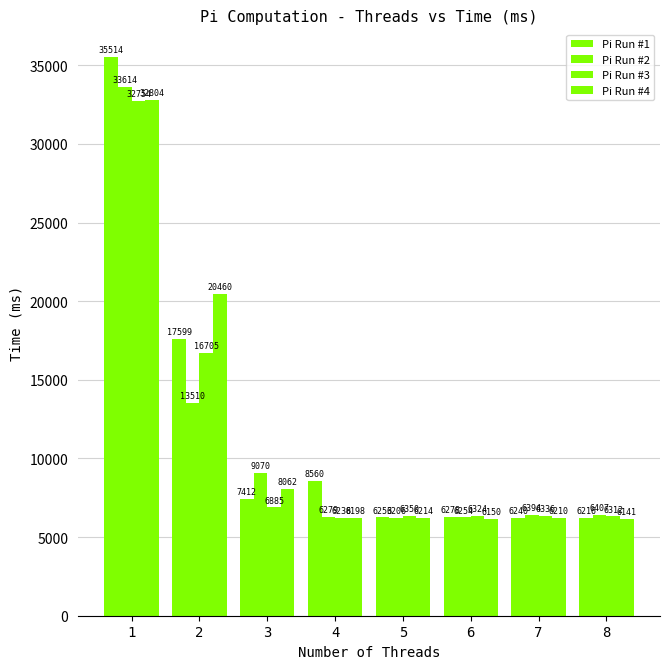

Which series has the widest spread of values?

Pi Run #1